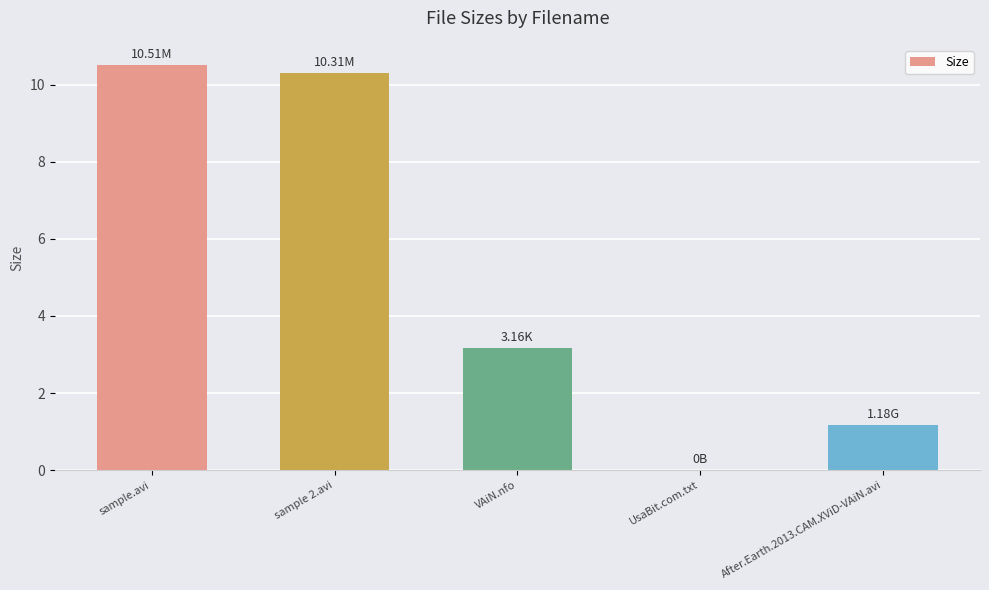

What is the change in value from VAiN.nfo to UsaBit.com.txt?

-3.2